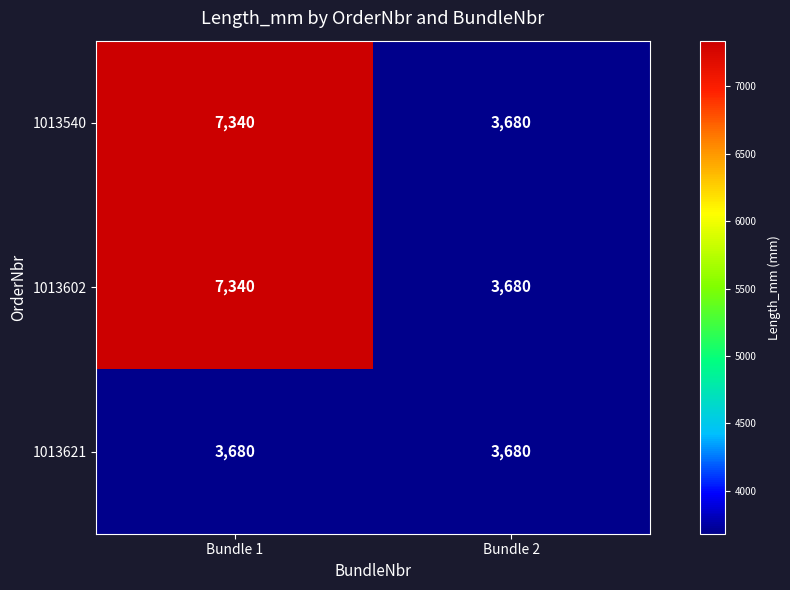

At which category is the sum across all series the highest?

Bundle 1